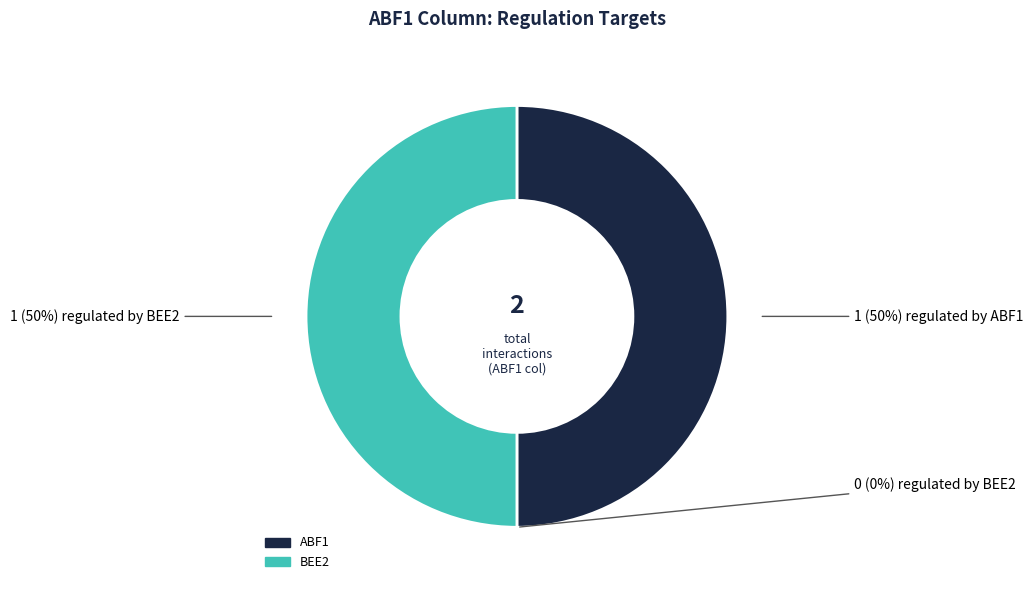

What portion of the pie excludes ABF1?

50.0%